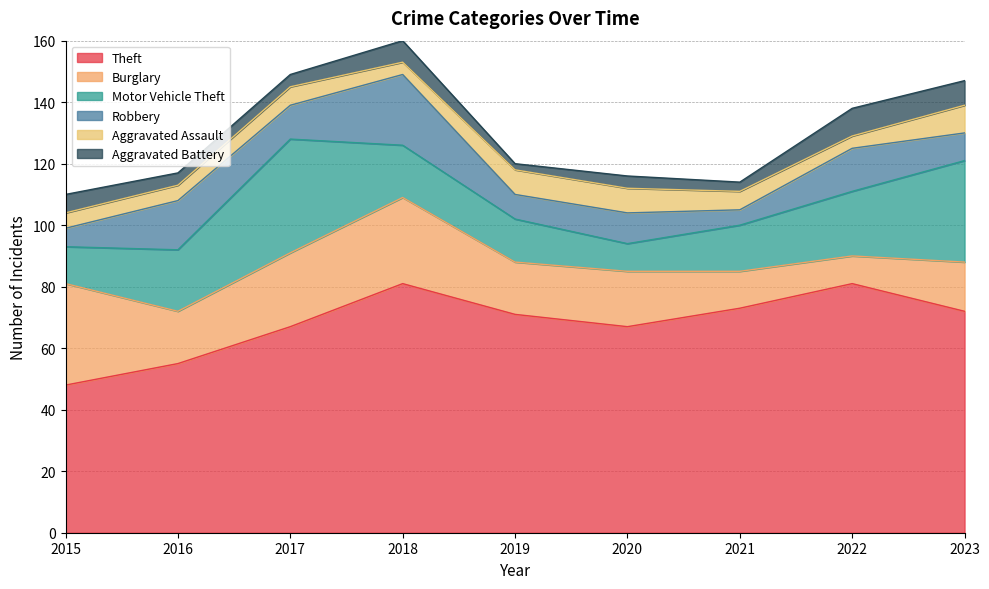

Where is Aggravated Battery nearest to the value 5?

2015